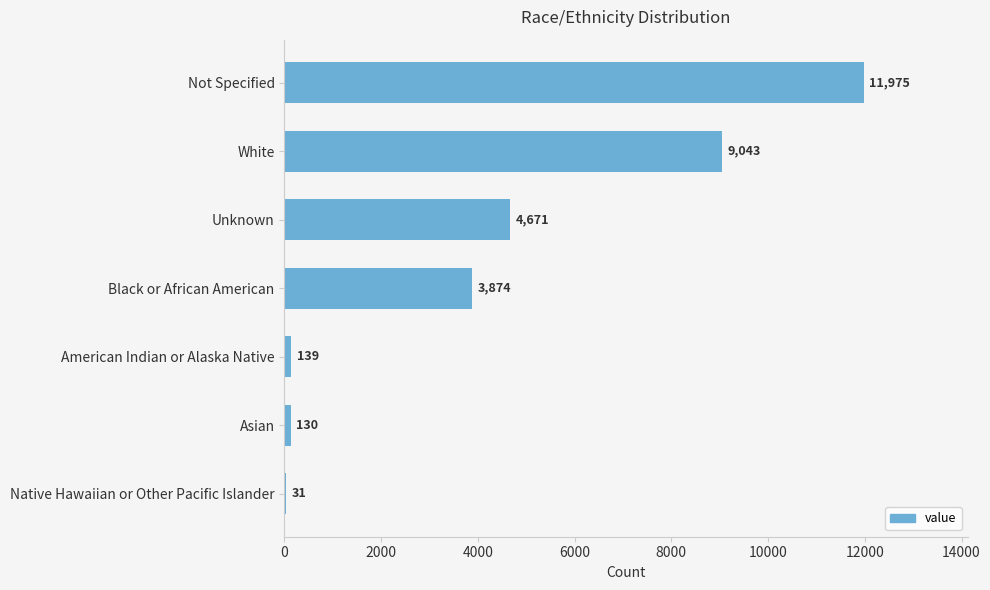

What is the sum of the values at American Indian or Alaska Native and Black or African American?

4013